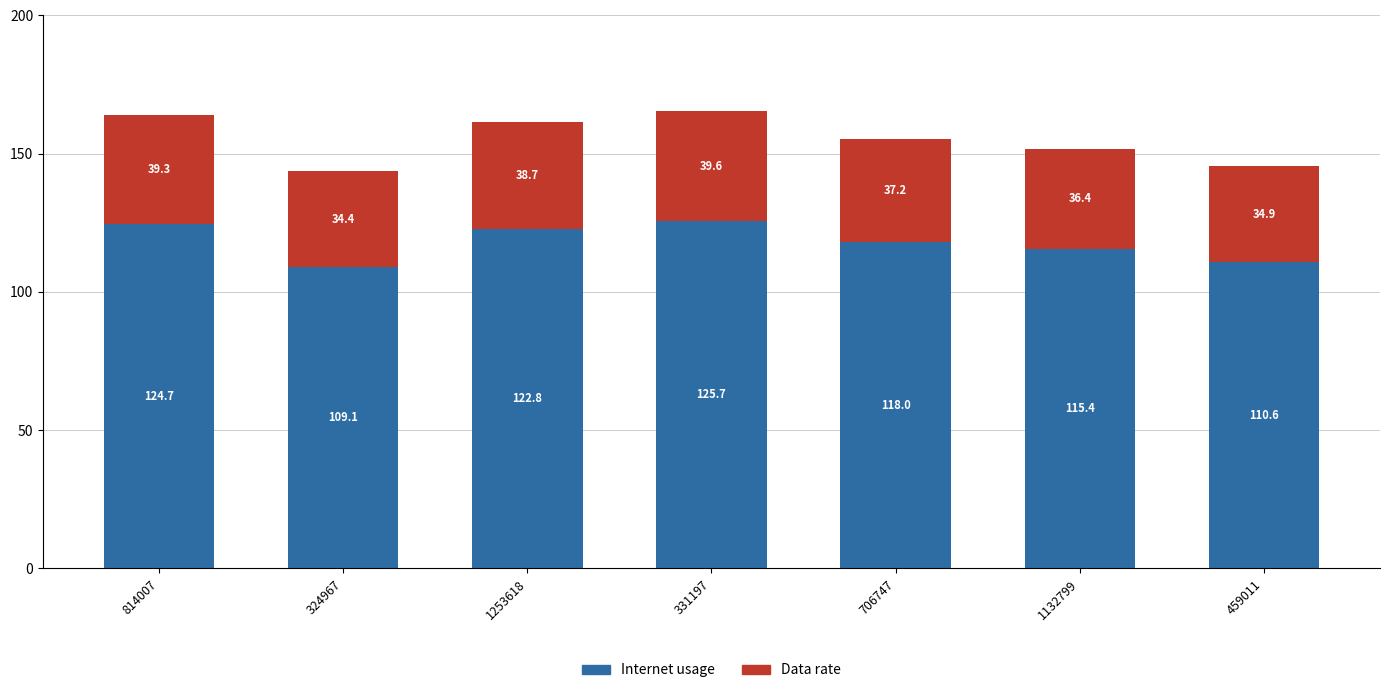

Reading left to right, transcribe the values for Internet usage.

124.7	109.1	122.8	125.7	118.0	115.4	110.6